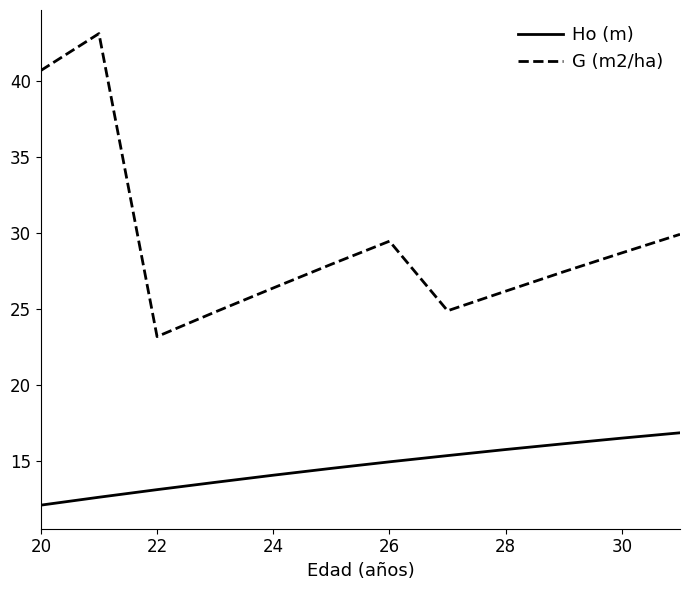

List the series in order of their peak value, lowest first.

Ho (m), G (m2/ha)